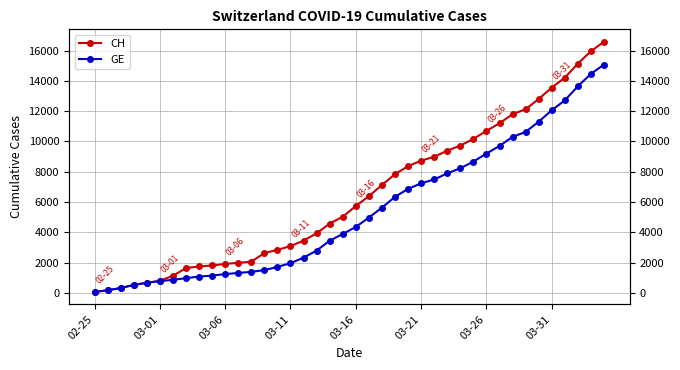

Is it true that CH equals 7128 at 22?

True